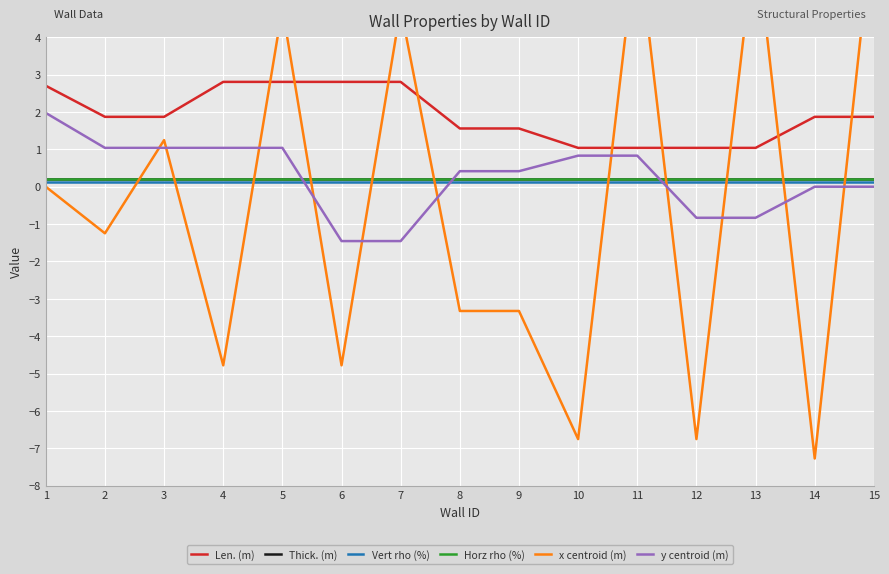

Reading left to right, what are all the values shown in this chart?

Len. (m): 2.7	1.9	1.9	2.8	2.8	2.8	2.8	1.6	1.6	1.0	1.0	1.0	1.0	1.9	1.9
Thick. (m): 0.2	0.2	0.2	0.2	0.2	0.2	0.2	0.2	0.2	0.2	0.2	0.2	0.2	0.2	0.2
Vert rho (%): 0.1	0.1	0.1	0.1	0.1	0.1	0.1	0.1	0.1	0.1	0.1	0.1	0.1	0.1	0.1
Horz rho (%): 0.2	0.2	0.2	0.2	0.2	0.2	0.2	0.2	0.2	0.2	0.2	0.2	0.2	0.2	0.2
x centroid (m): 0.0	-1.2	1.2	-4.8	4.8	-4.8	4.8	-3.3	-3.3	-6.8	6.8	-6.8	6.8	-7.3	7.3
y centroid (m): 2.0	1.0	1.0	1.0	1.0	-1.5	-1.5	0.4	0.4	0.8	0.8	-0.8	-0.8	0.0	0.0